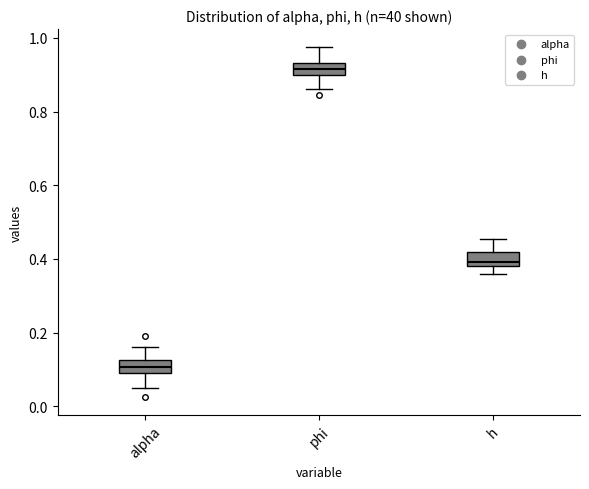

Reading left to right, read every box against the y-axis: the position of its median line, the range the box covers, and the ends of its whiskers. The values are not printed on the chart, so give them approximately, as read against the axis.

alpha: median 0.10 (inside the box), box 0.10 to 0.12, whiskers 0.06 to 0.16
phi: median 0.92, box 0.90 to 0.94, whiskers 0.86 to 0.98
h: median 0.40, box 0.38 to 0.42, whiskers 0.36 to 0.46